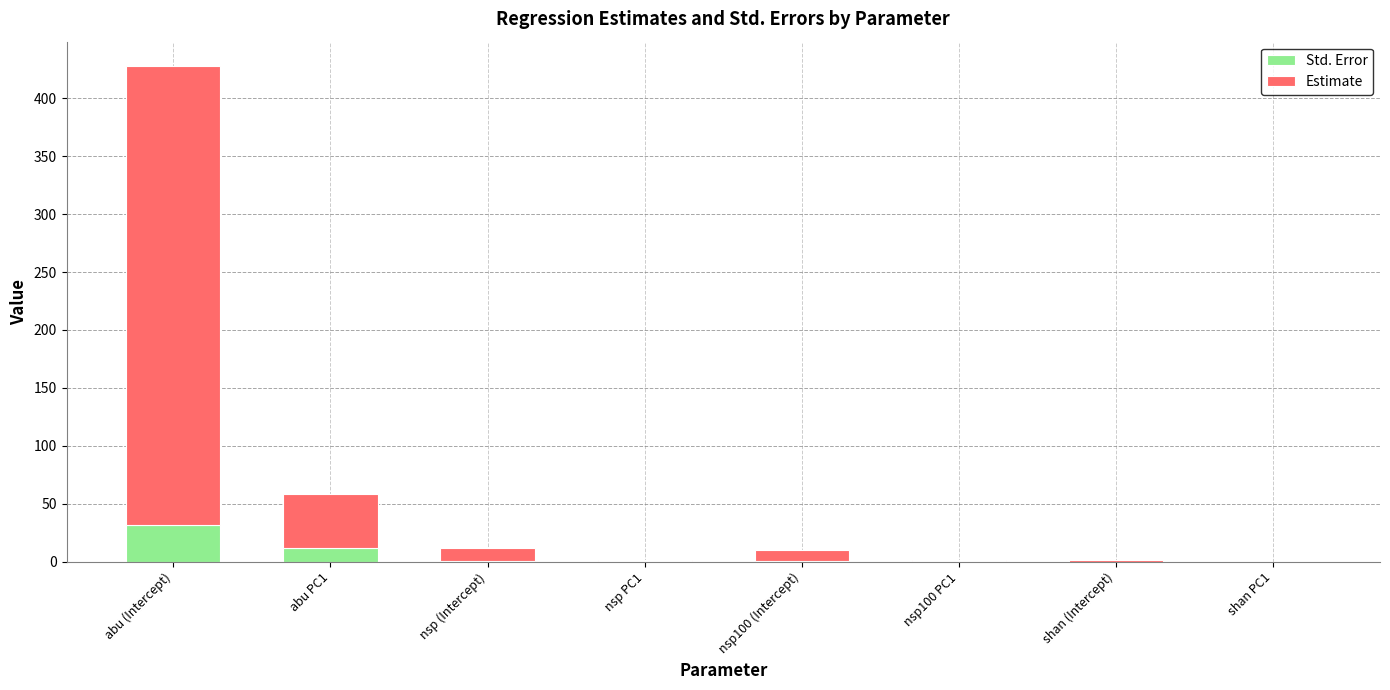

The value of Std. Error at shan PC1 is 0.0. True or false?

True